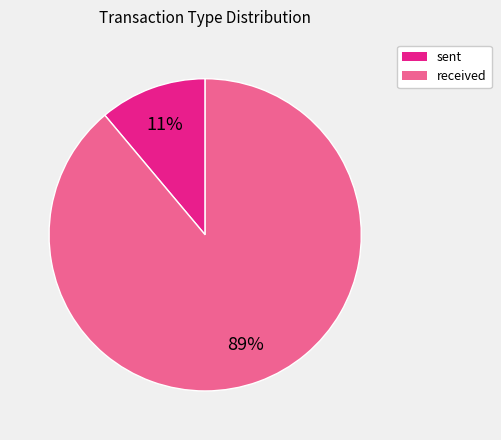

To the nearest percent, what is the difference between the largest and smallest slice percentages?

78%